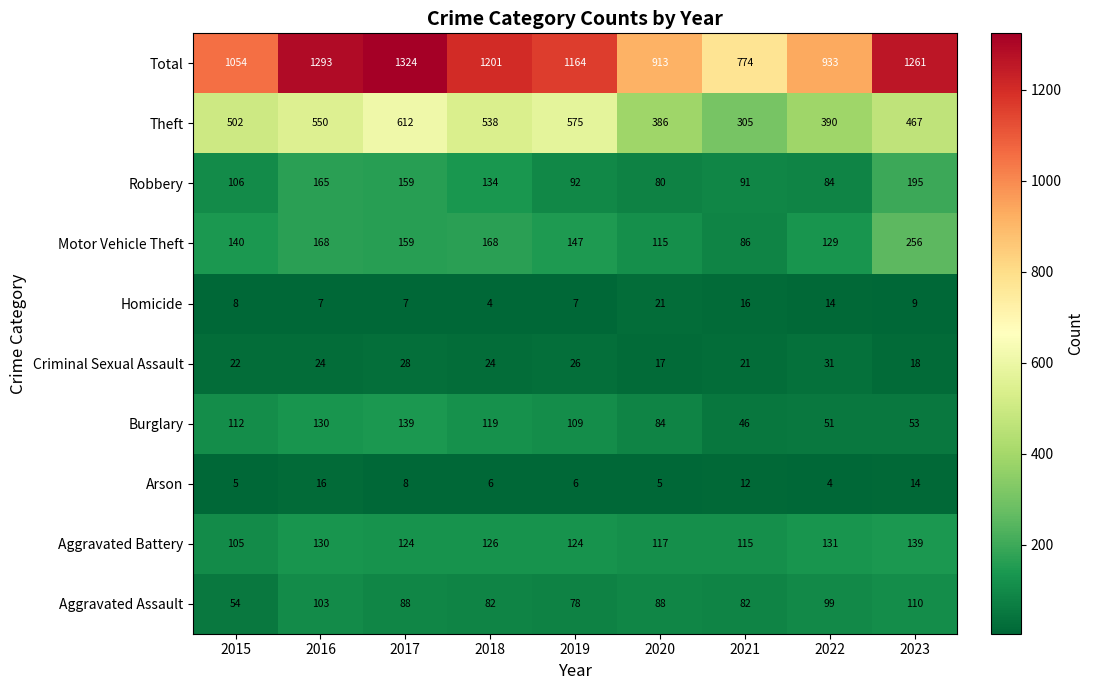

What is the difference between the maximum and minimum values in the Aggravated Battery series?

34